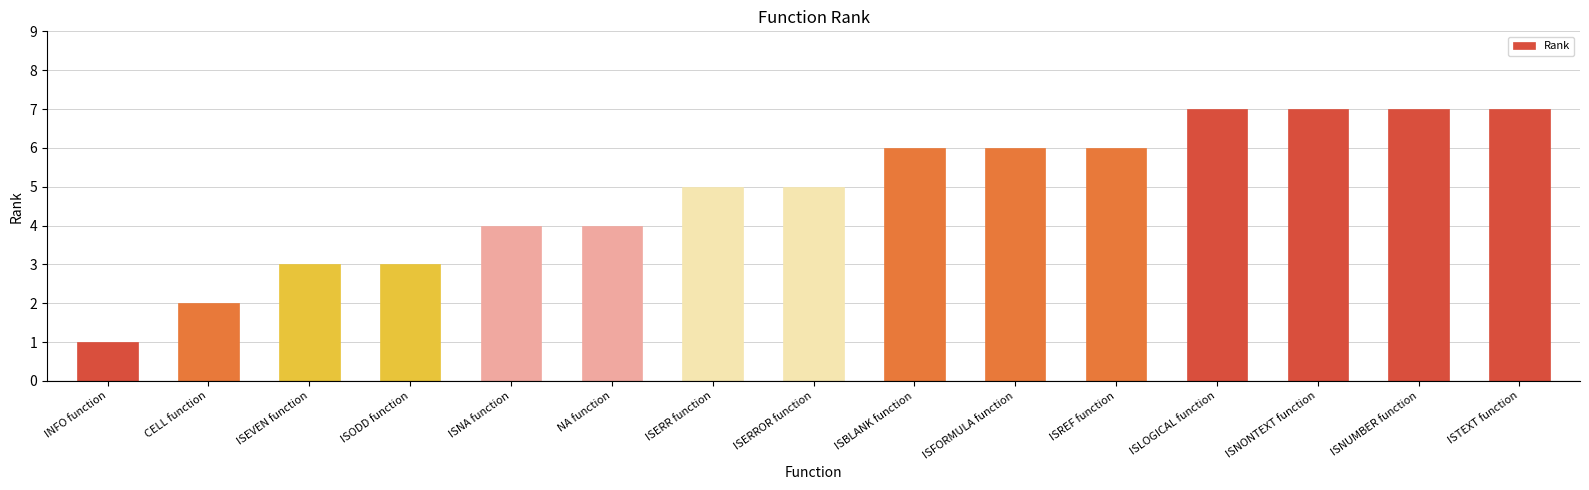

What is the difference between the values at ISFORMULA function and ISTEXT function?

1